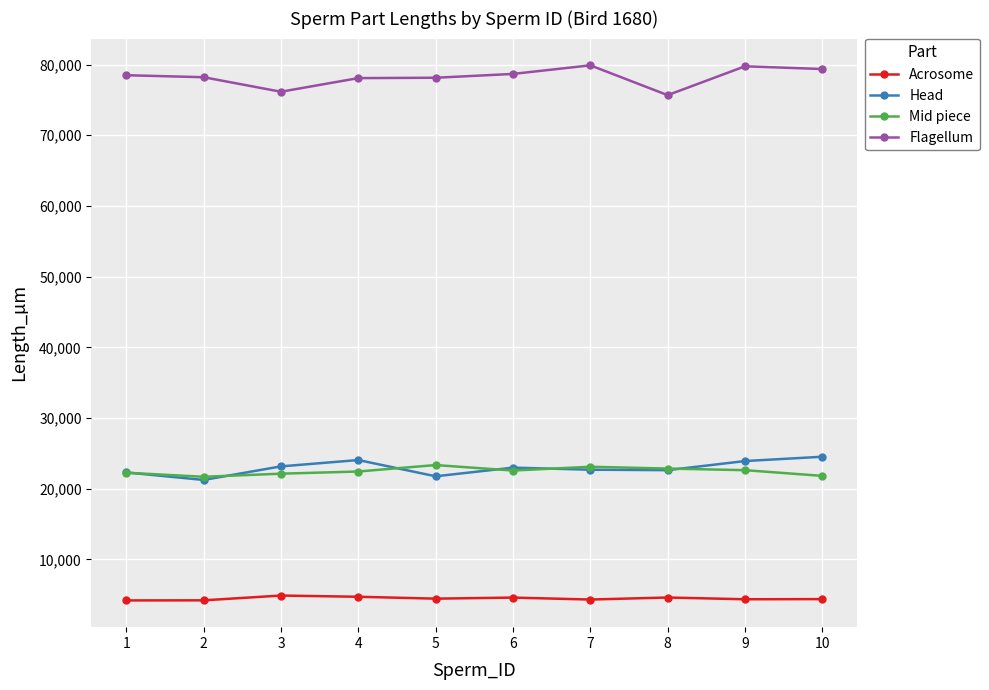

What is the difference between the highest and lowest values at 6?

74081